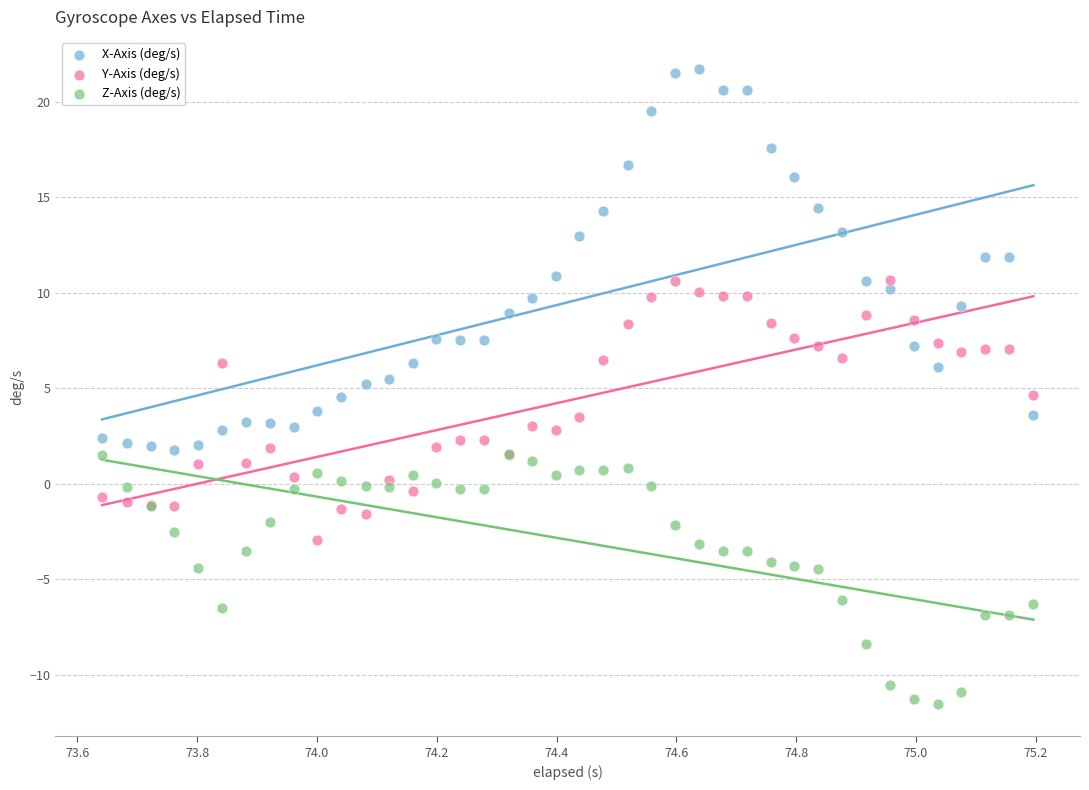

What are all the series names shown in the legend?

X-Axis (deg/s), Y-Axis (deg/s), Z-Axis (deg/s)